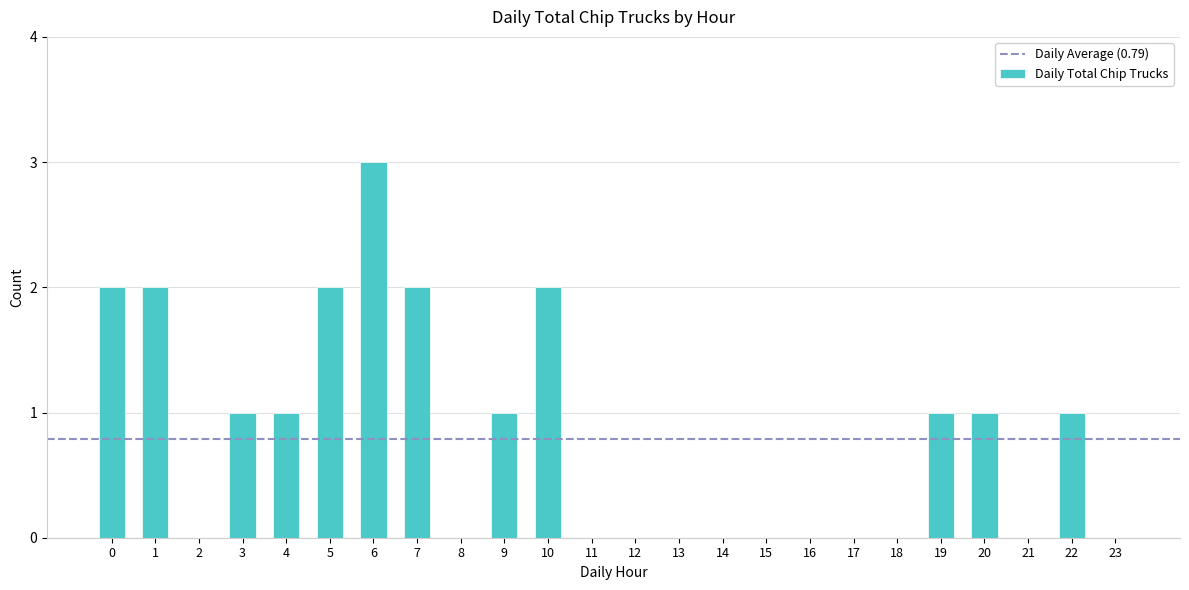

Reading left to right, what are all the values shown in this chart?

2	2	0	1	1	2	3	2	0	1	2	0	0	0	0	0	0	0	0	1	1	0	1	0